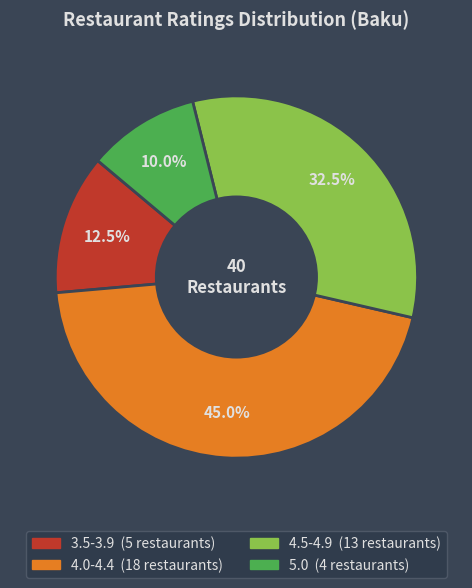

Is 4.5-4.9 the majority of the pie?

No